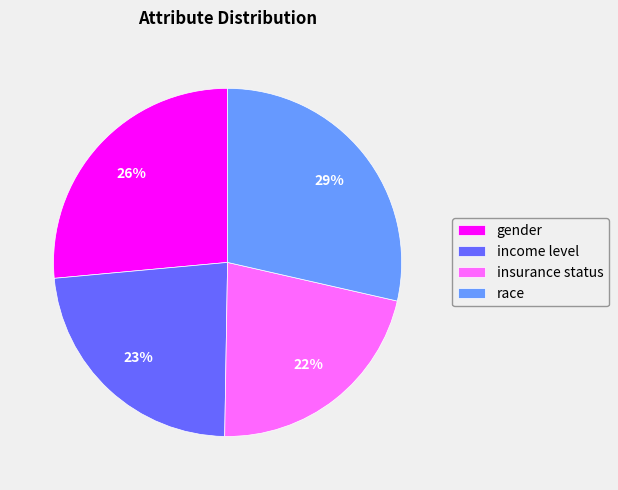

Is the sum of race and gender greater than half?

Yes